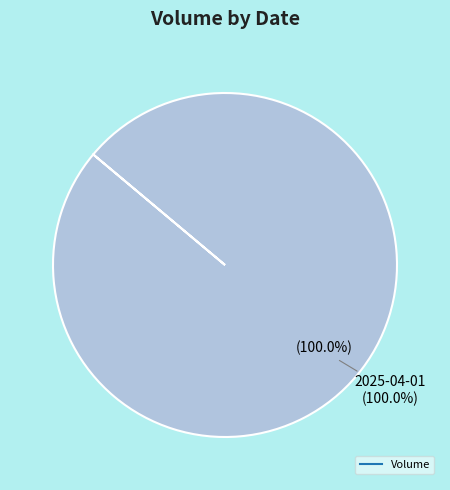

The 2025-04-03 slice represents 0% of the pie. True or false?

True